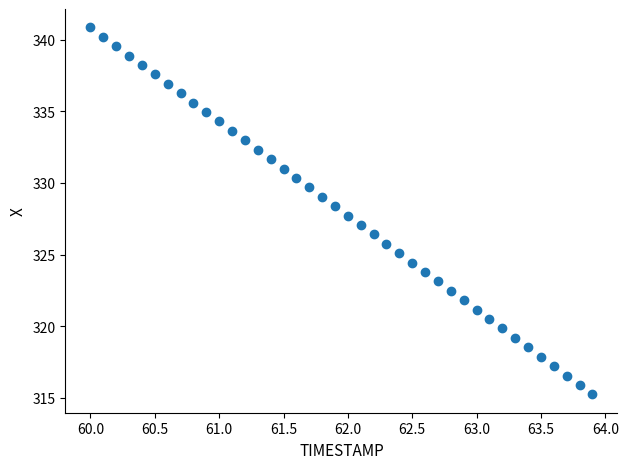

What is the range of X values (max minus min)?

3.9